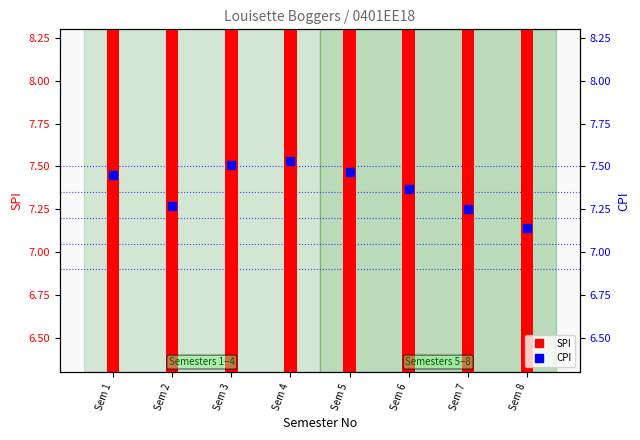

True or false: SPI has a value of 8.0 at Sem 3.

True